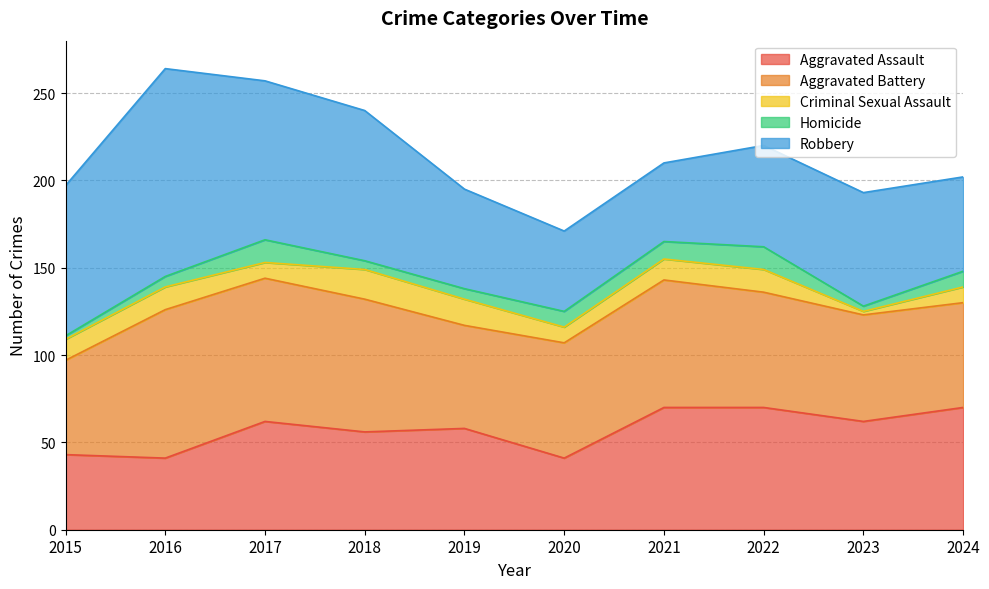

What is the spread (max minus min) of values at 2018?

81